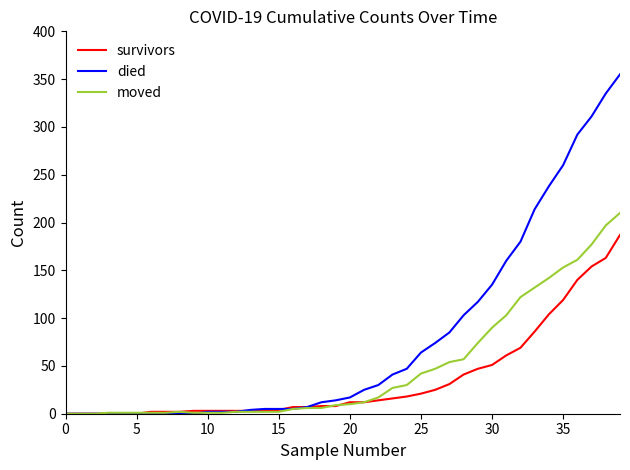

Rank the series by their maximum value, from lowest to highest.

survivors, moved, died